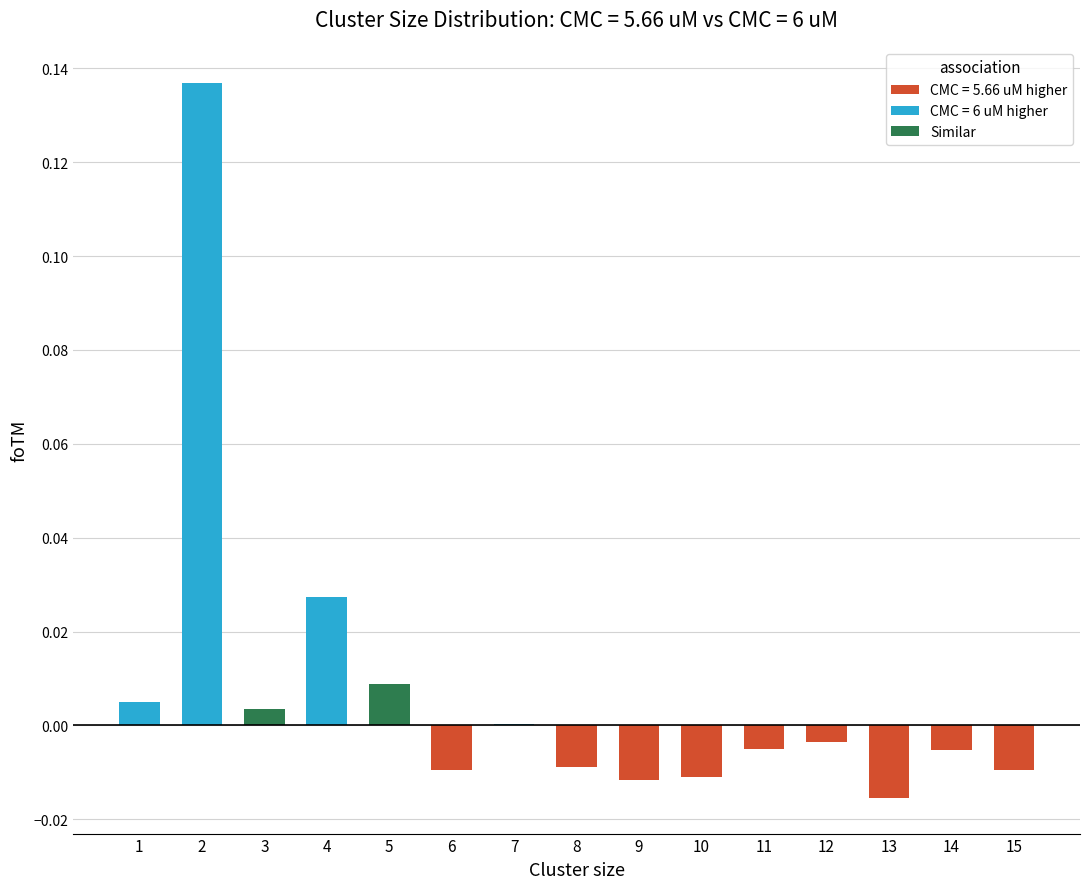

How many data points does each series have?

15